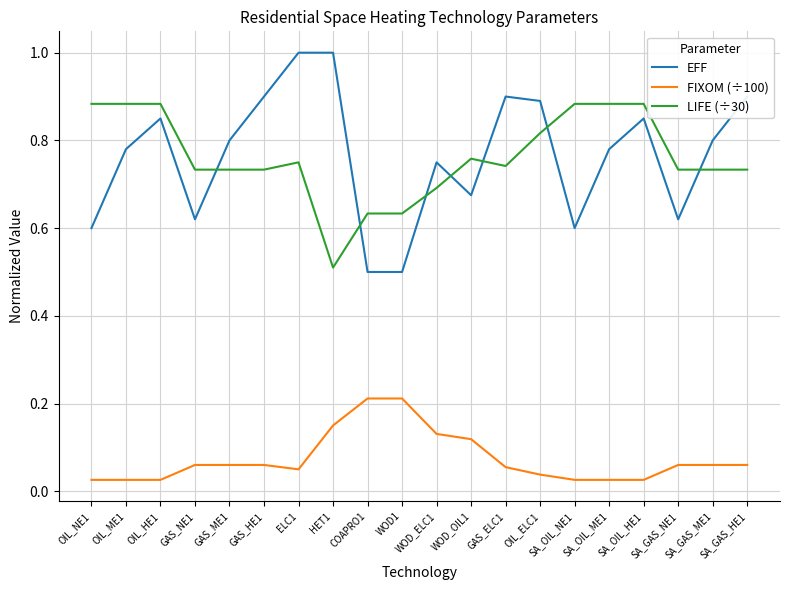

True or false: LIFE (÷30) has a value of 0.9 at SA_OIL_HE1.

True